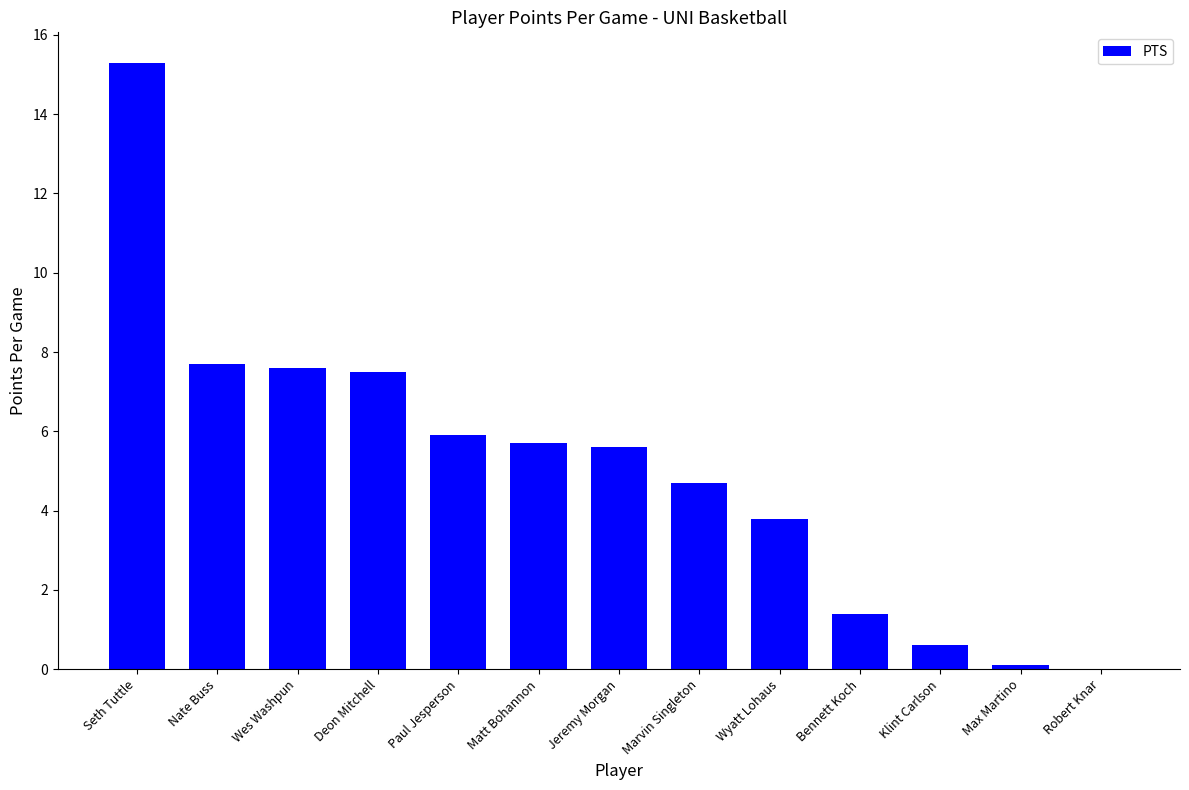

What is the change in value from Nate Buss to Robert Knar?

-7.7